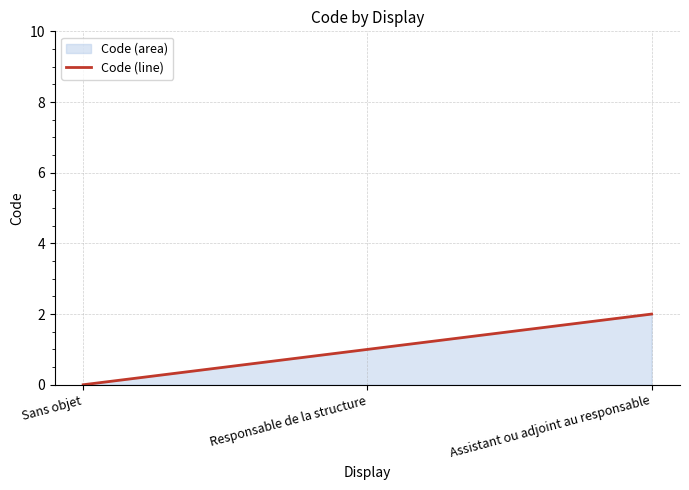

Approximately how many times larger is the value at Assistant ou adjoint au responsable compared to Responsable de la structure?

2.0